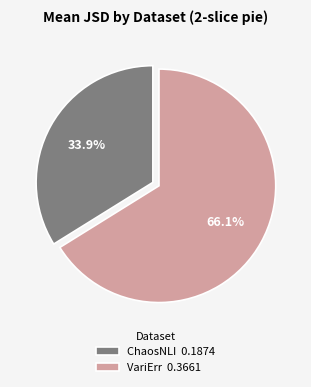

To the nearest percent, what is the difference between the largest and smallest slice percentages?

32%